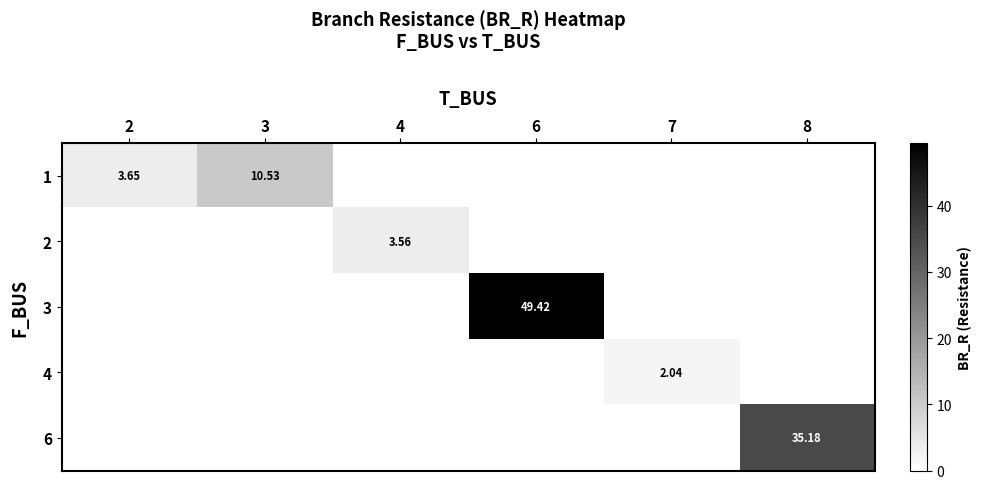

How many data points does each series have?

6